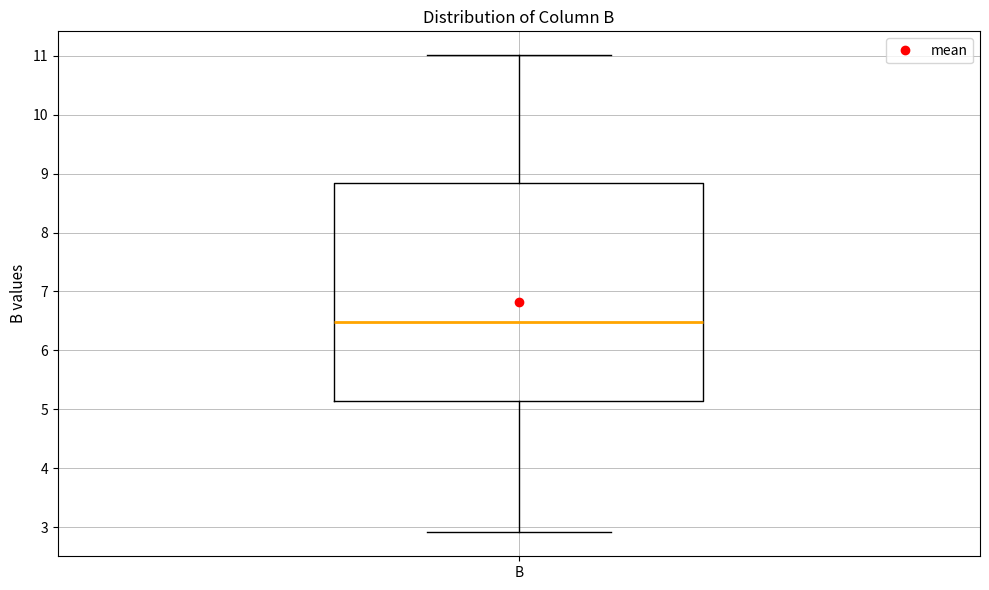

Read this box plot against the y-axis: the position of the median line, the range covered by the box, and the ends of both whiskers. The values are not printed on the chart, so give them approximately, as read against the axis.

median 6.5, box 5.1 to 8.8, whiskers 2.9 to 11.0